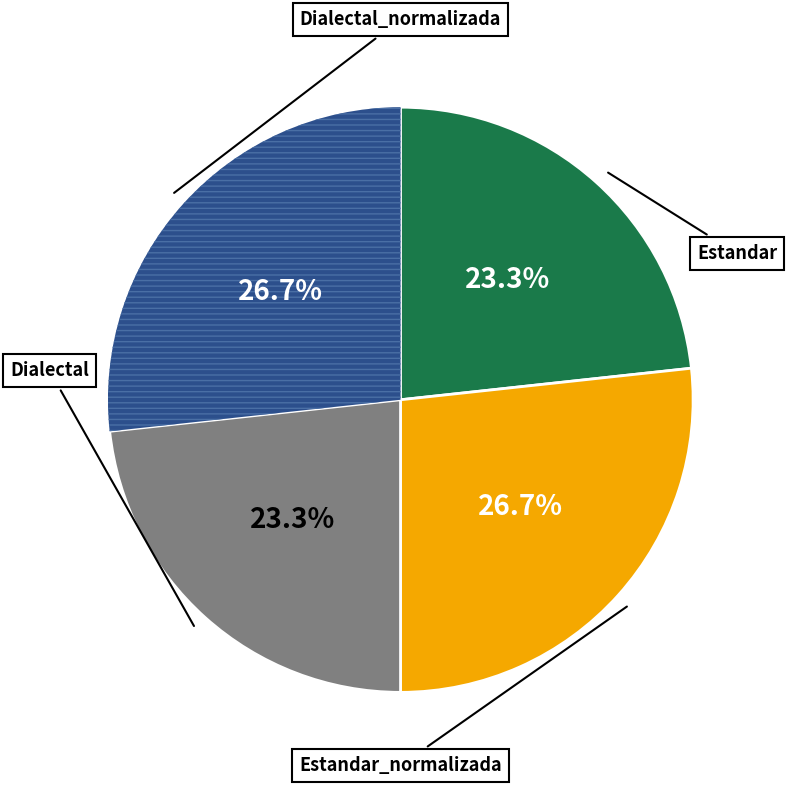

Is there a majority slice in this chart?

No